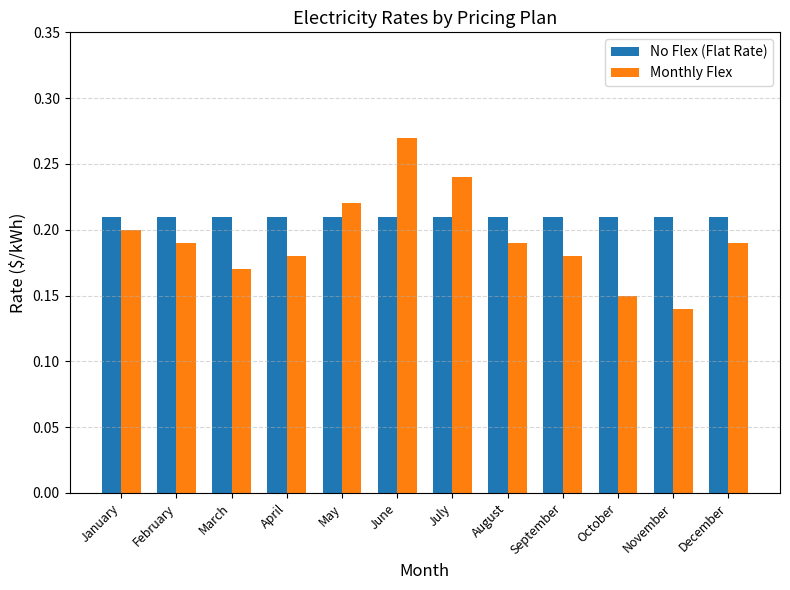

Are the bars horizontal?

No